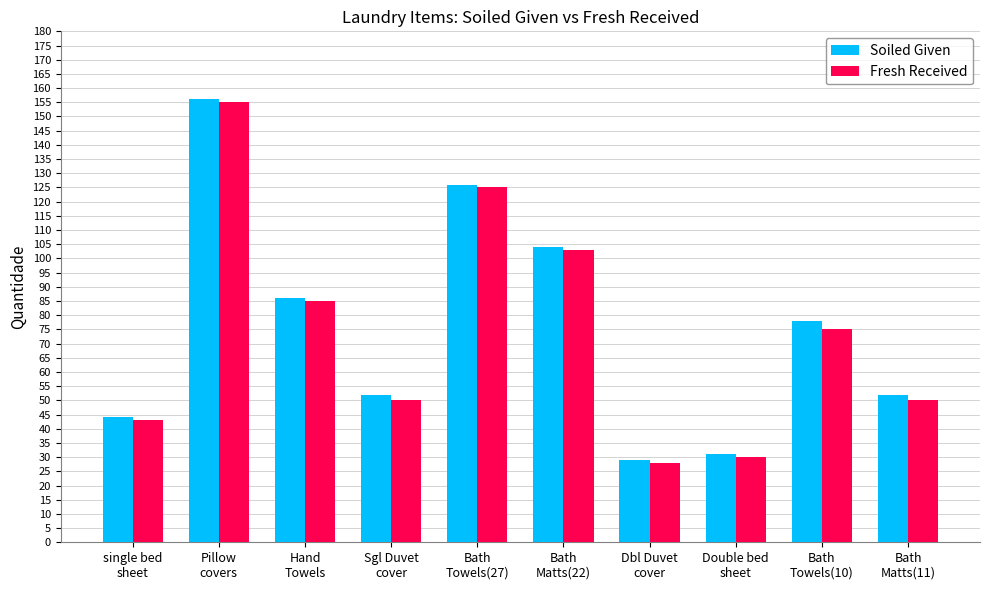

How many bars are there in total?

20